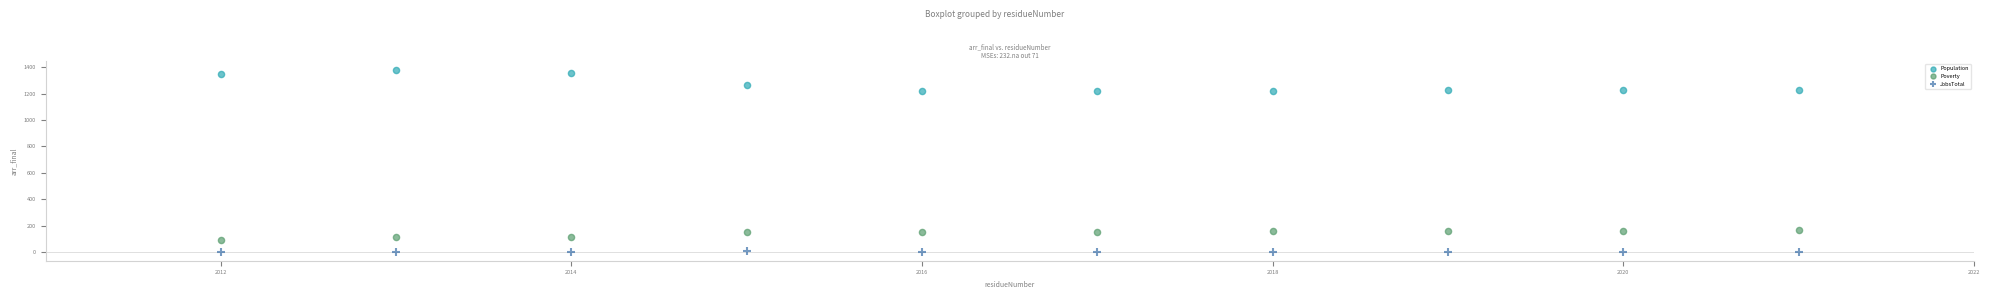

In the Population series, what Y value is closest to 1296?

1264